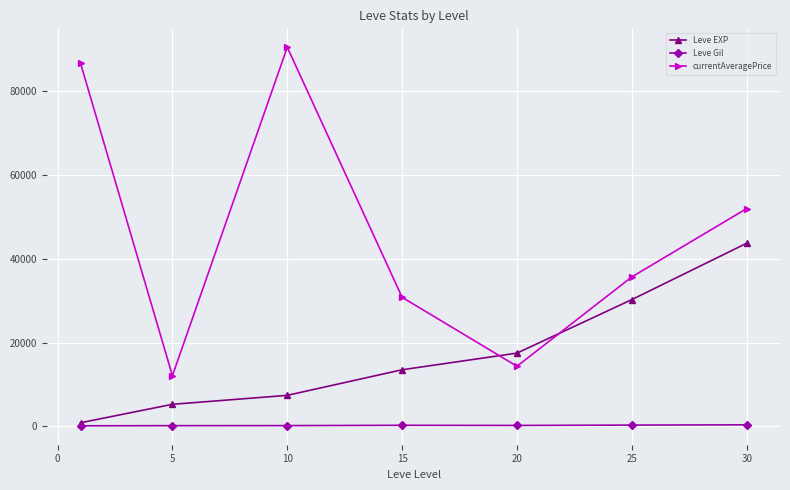

Which series has the largest range (max minus min)?

currentAveragePrice